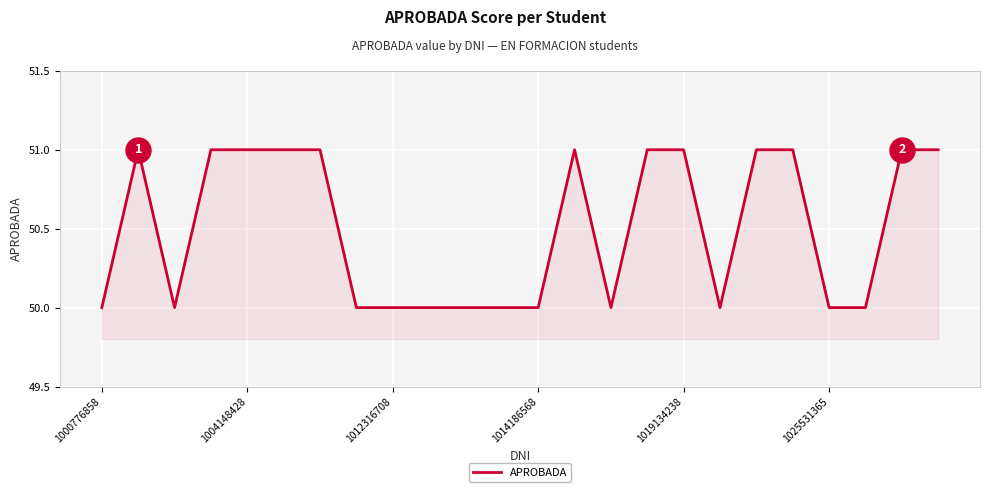

What is the greatest value displayed?

51